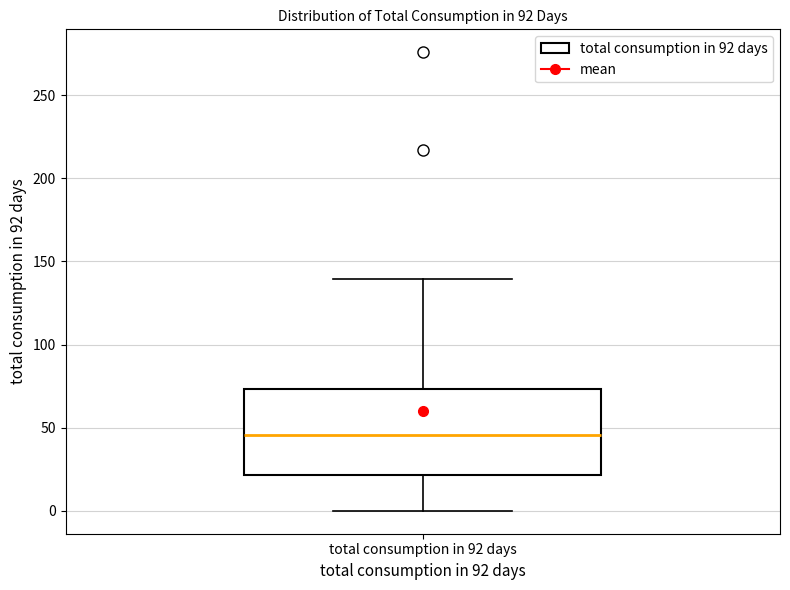

Where is the lower edge of the box for total consumption in 92 days on the y-axis? The values are not printed on the chart, so give them approximately, as read against the axis.

20